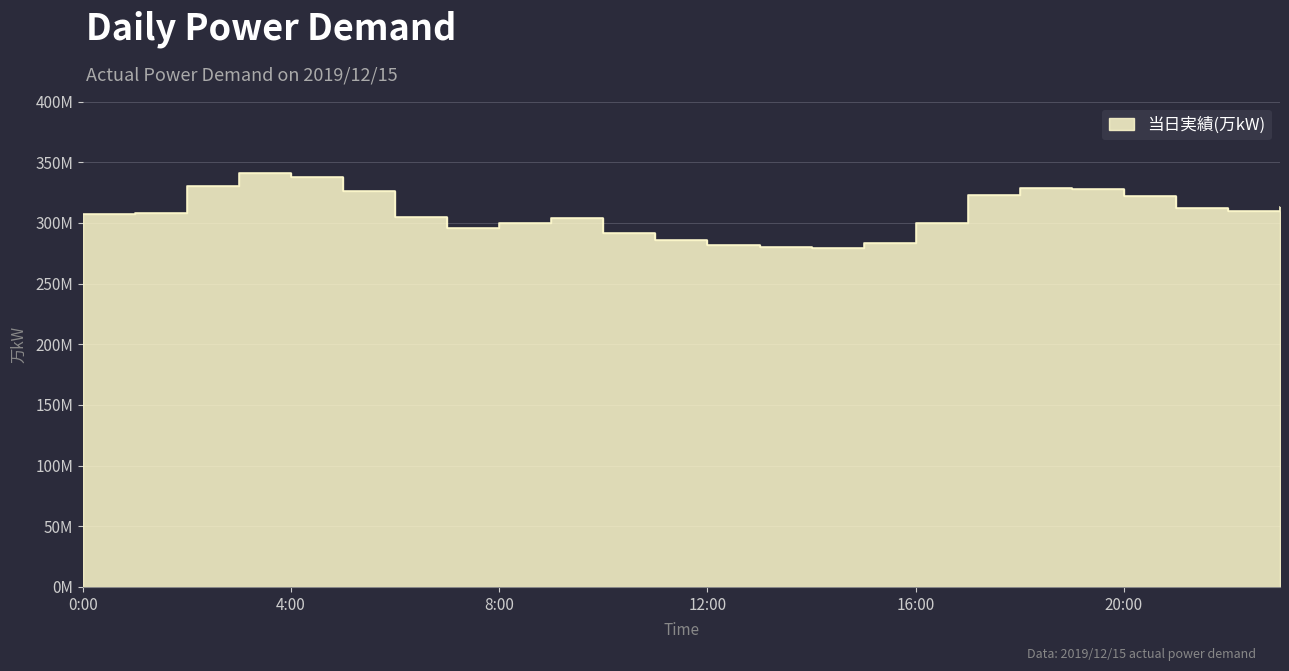

At which label does the data first exceed 308?

2:00